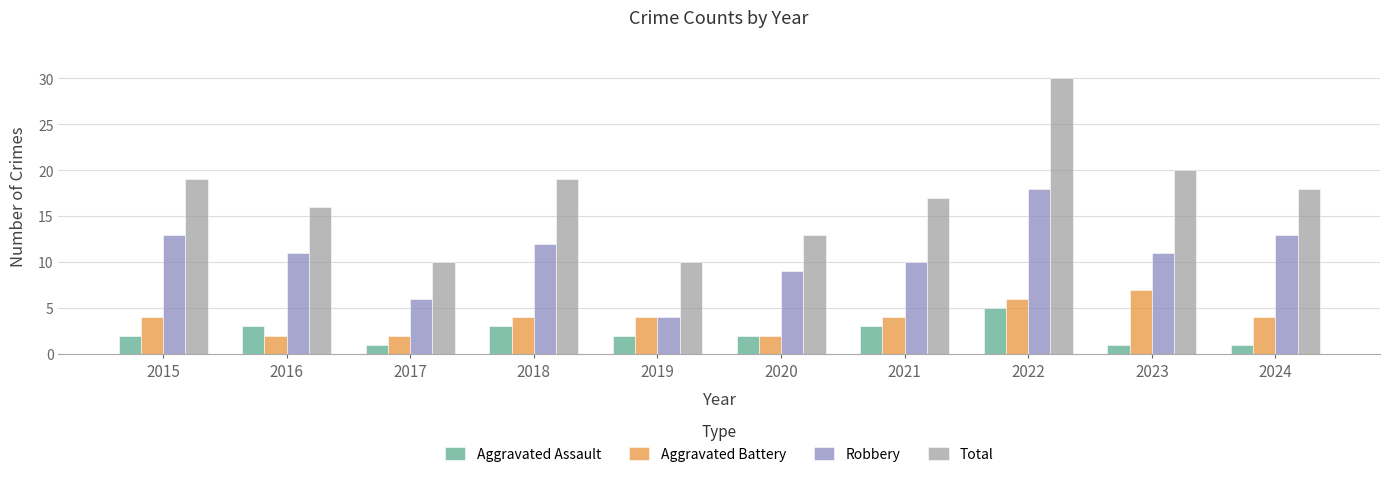

Is it true that Aggravated Assault equals 2 at 2015?

True